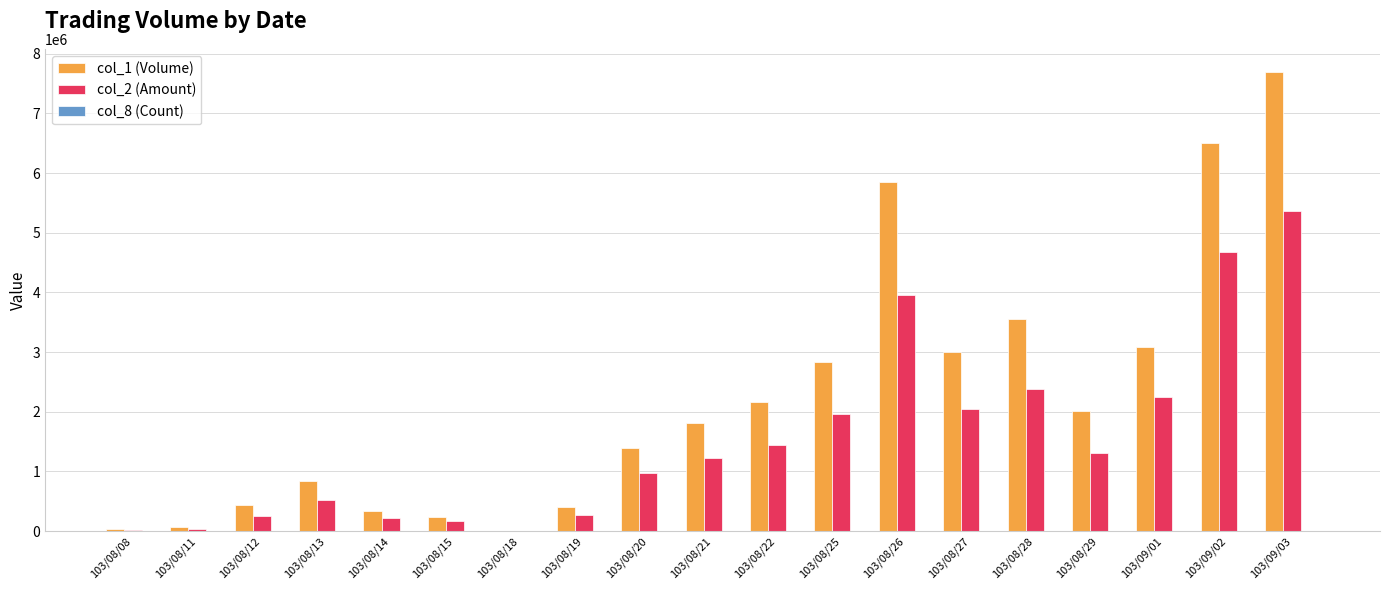

What is the spread (max minus min) of values at 103/09/01?

3087974